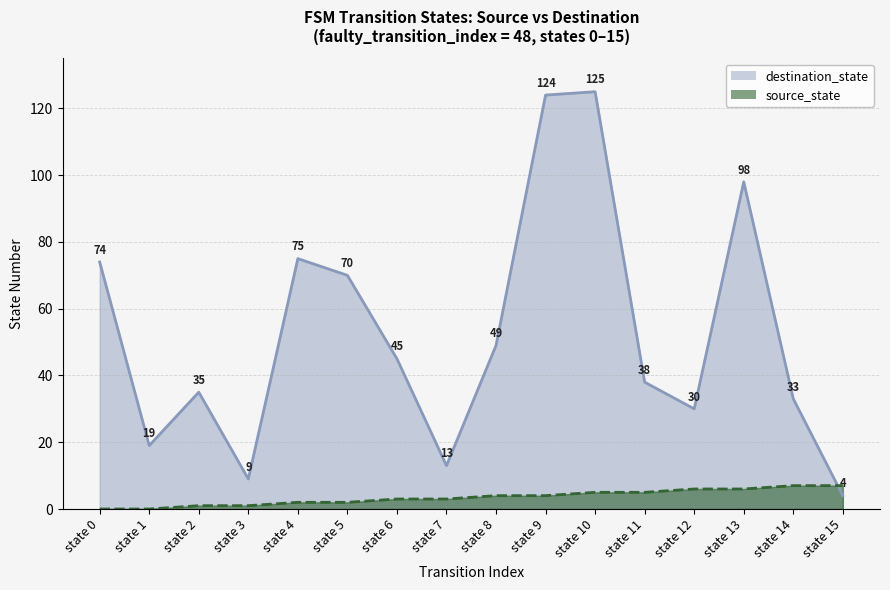

The destination_state series shows 40 at state 5. True or false?

False